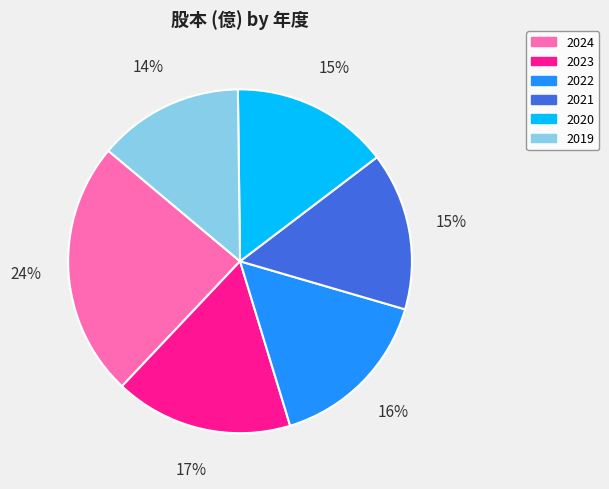

Is there a majority slice in this chart?

No